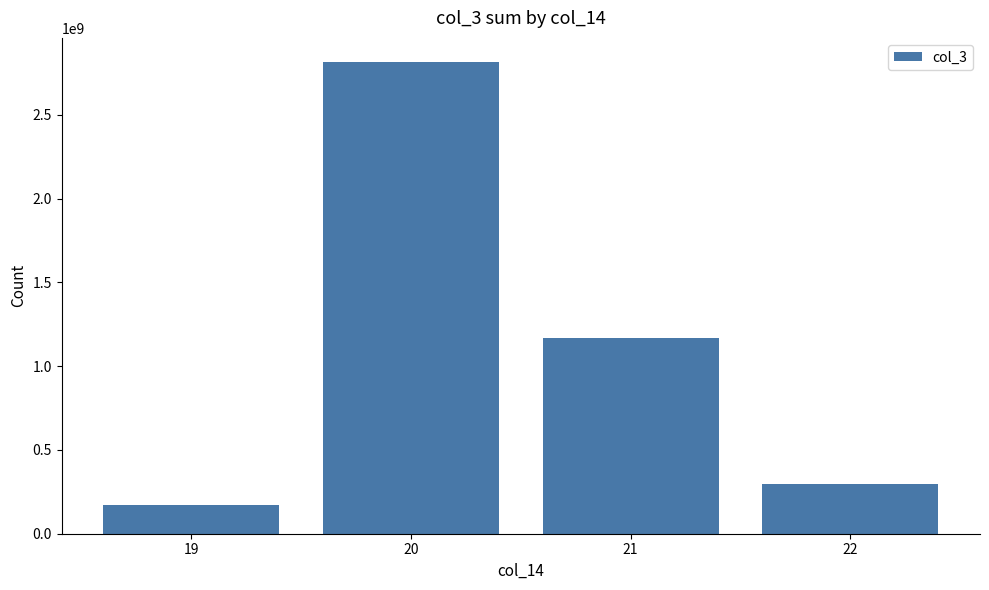

Does the chart contain stacked bars?

No